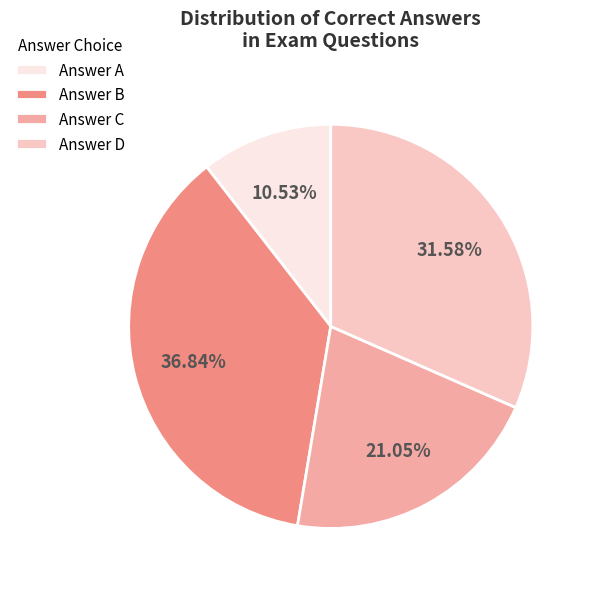

Do Answer B and Answer C together represent more than half of the pie?

Yes